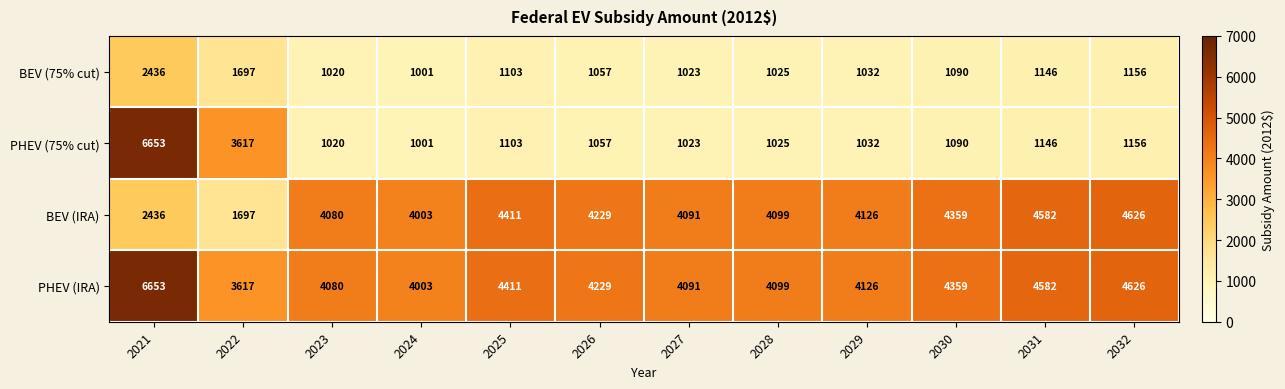

What is the spread (max minus min) of values at 2022?

1920